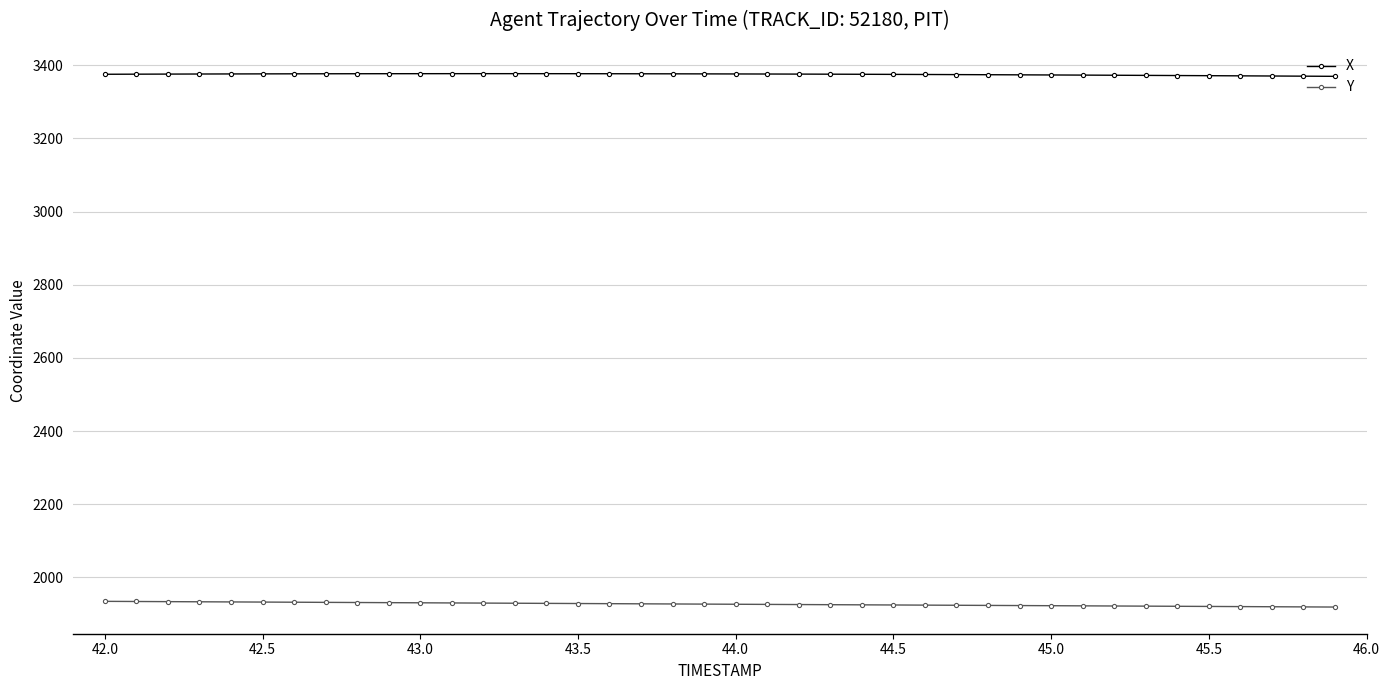

What is the maximum value for Y?

1934.7